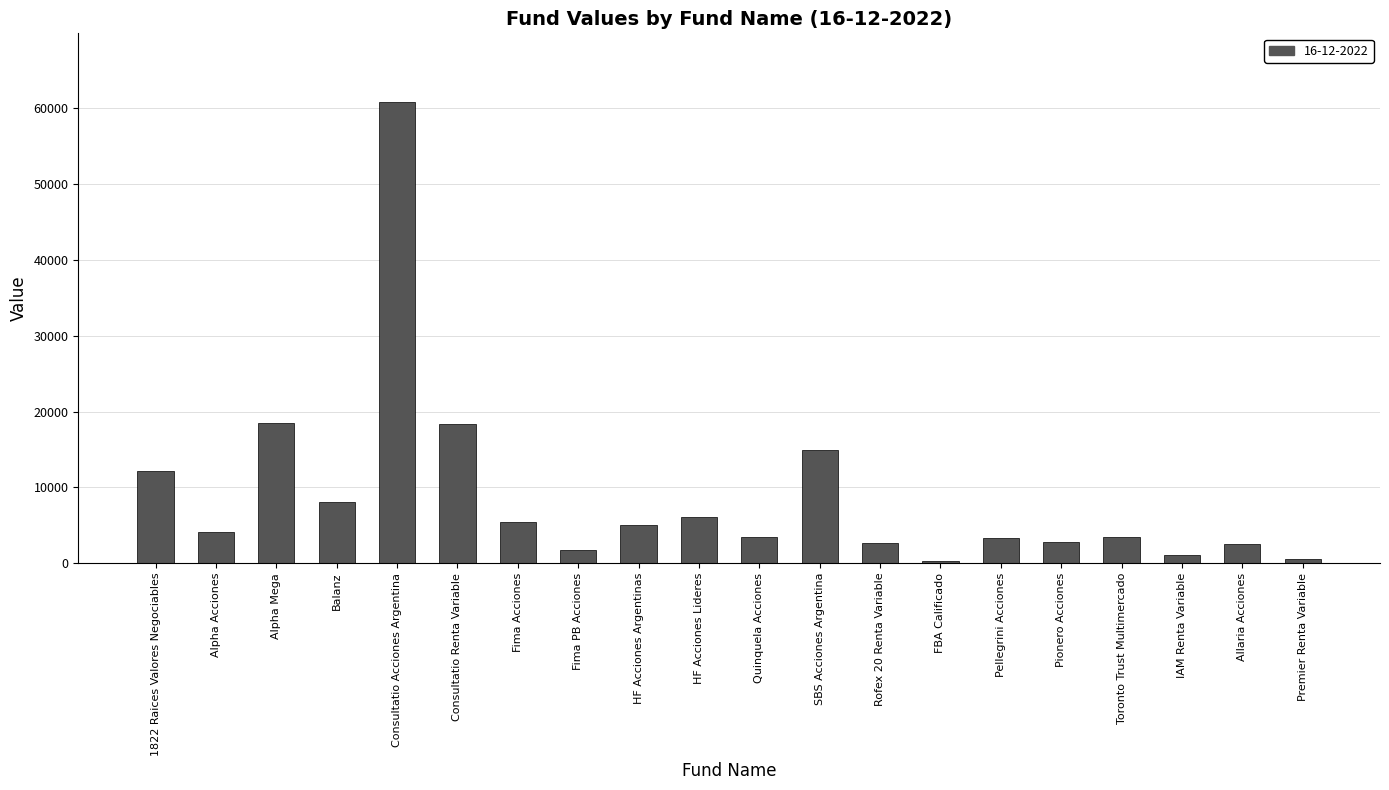

How many data points are less than 4053?

10